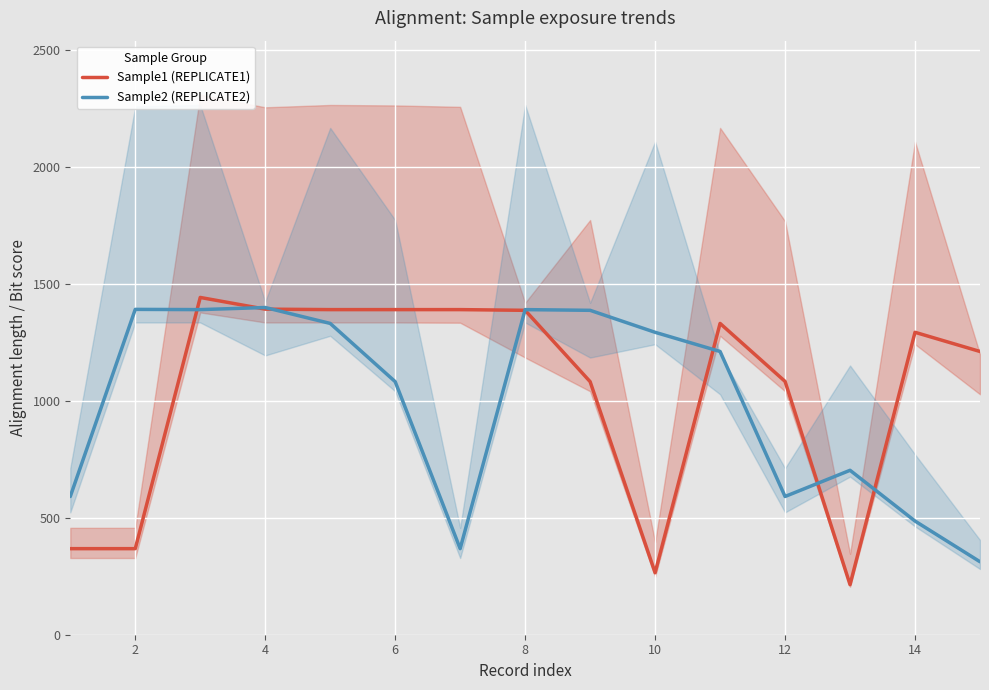

What is the smallest value displayed?

214